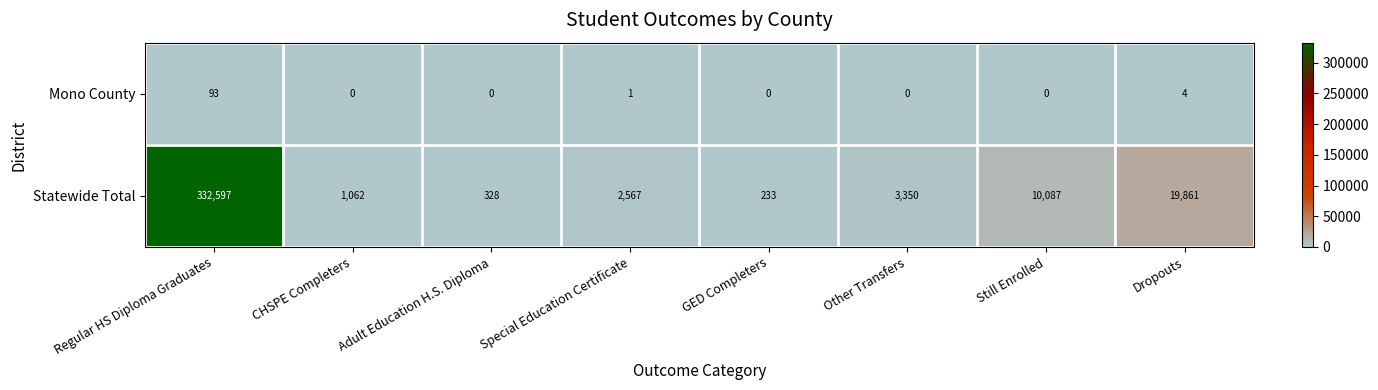

What is the difference between the highest and lowest values at GED Completers?

233